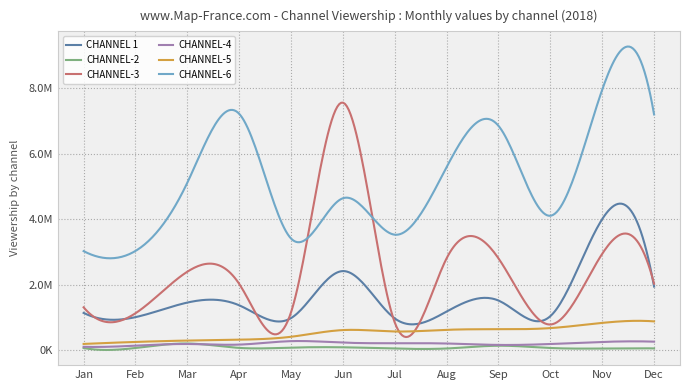

Does the chart display data point markers on the line(s)?

No